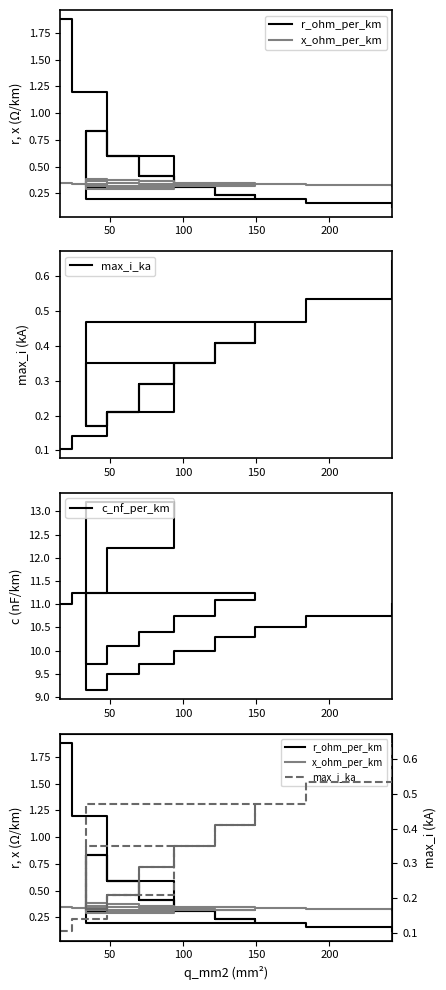

Reading left to right, what are all the values shown in this chart?

r_ohm_per_km: 1.9	1.2	0.6	0.3	0.8	0.6	0.4	0.3	0.2	0.2	0.8	0.6	0.4	0.3	0.2	0.2	0.2	0.1
x_ohm_per_km: 0.3	0.3	0.3	0.3	0.4	0.3	0.3	0.3	0.3	0.3	0.4	0.4	0.4	0.3	0.3	0.3	0.3	0.3
max_i_ka: 0.1	0.1	0.2	0.3	0.2	0.2	0.3	0.3	0.4	0.5	0.2	0.2	0.3	0.3	0.4	0.5	0.5	0.6
c_nf_per_km: 11.0	11.2	12.2	13.2	9.7	10.1	10.4	10.8	11.1	11.2	9.2	9.5	9.7	10.0	10.3	10.5	10.8	11.0